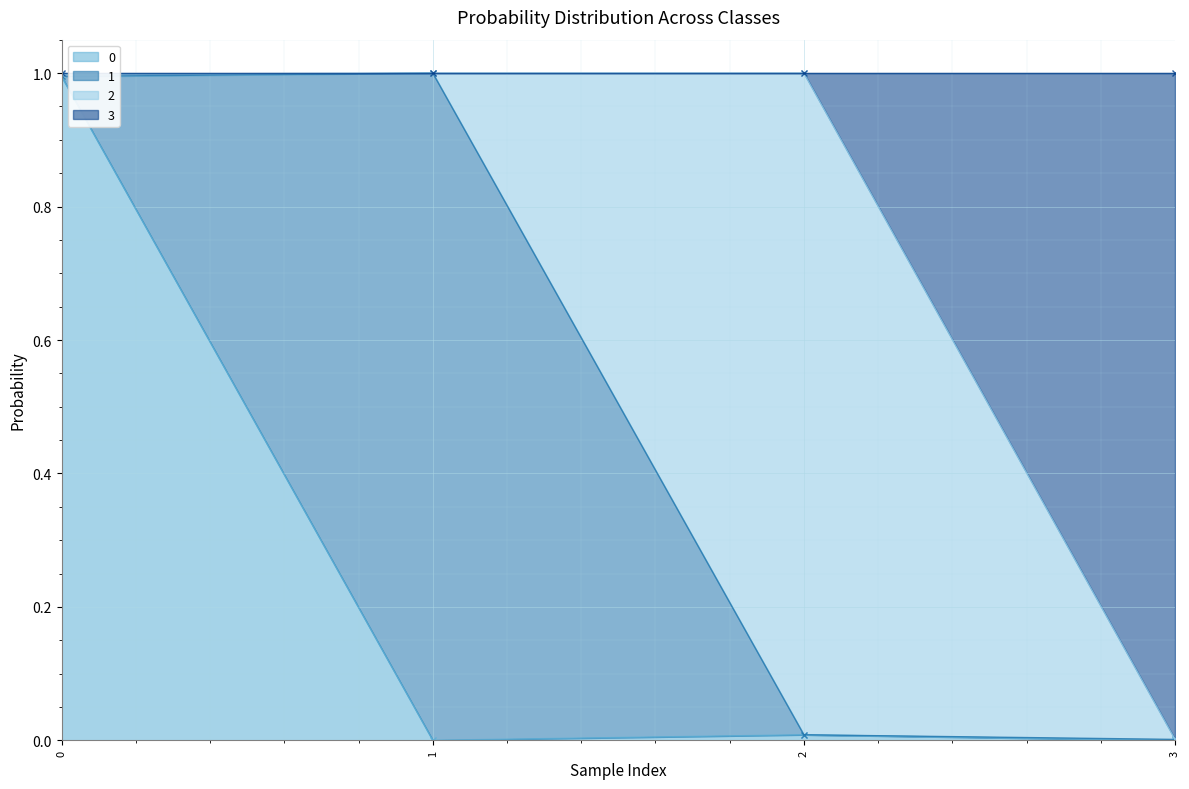

Where is the first local maximum for 3?

1